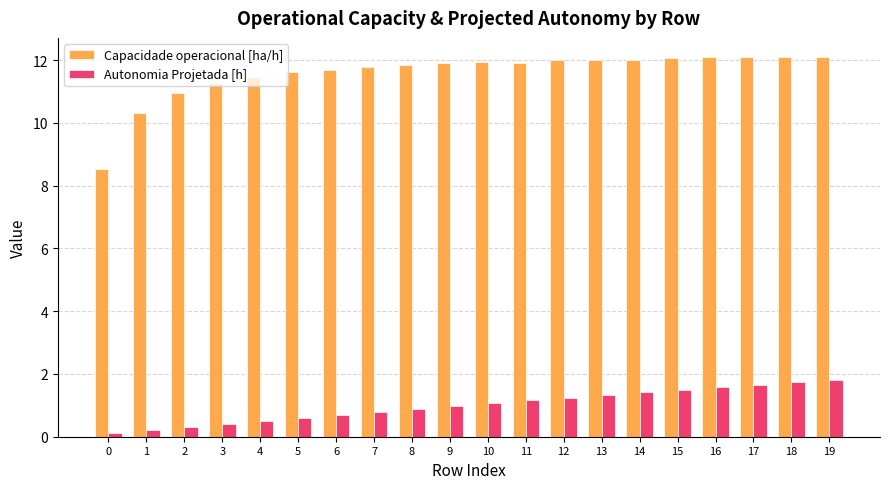

What is the highest value of the Autonomia Projetada [h] series?

1.8